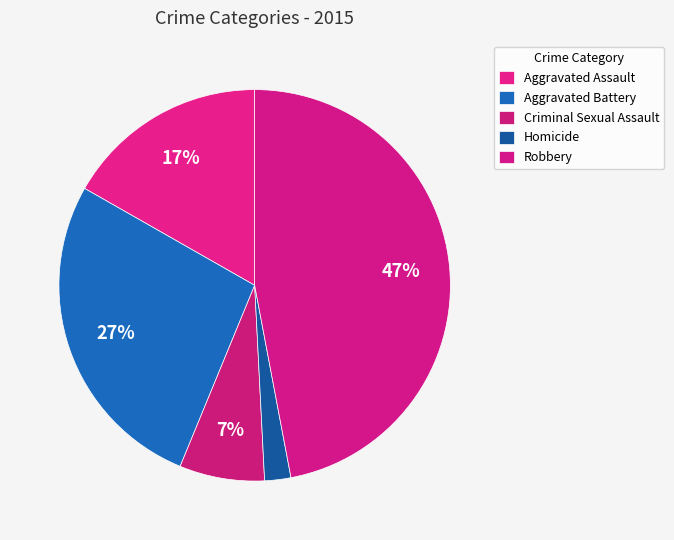

Count the number of slices in the pie.

5